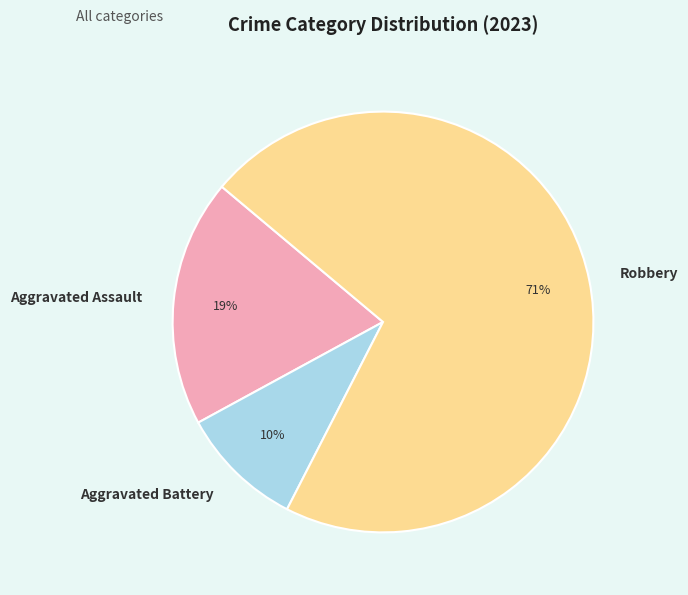

True or false: Robbery accounts for 83% of the total.

False